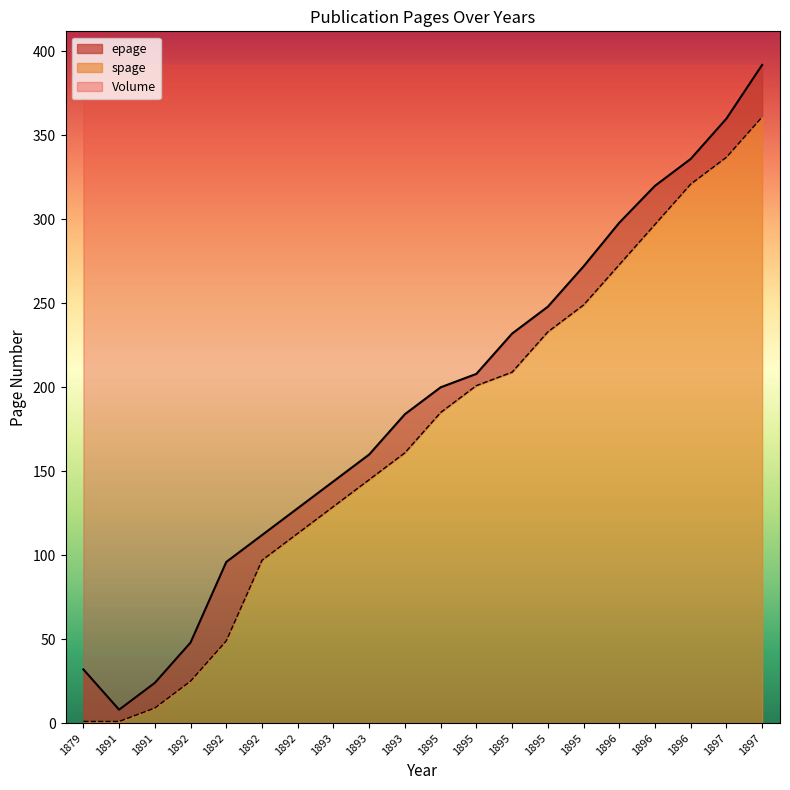

True or false: spage and epage cross at least once.

False